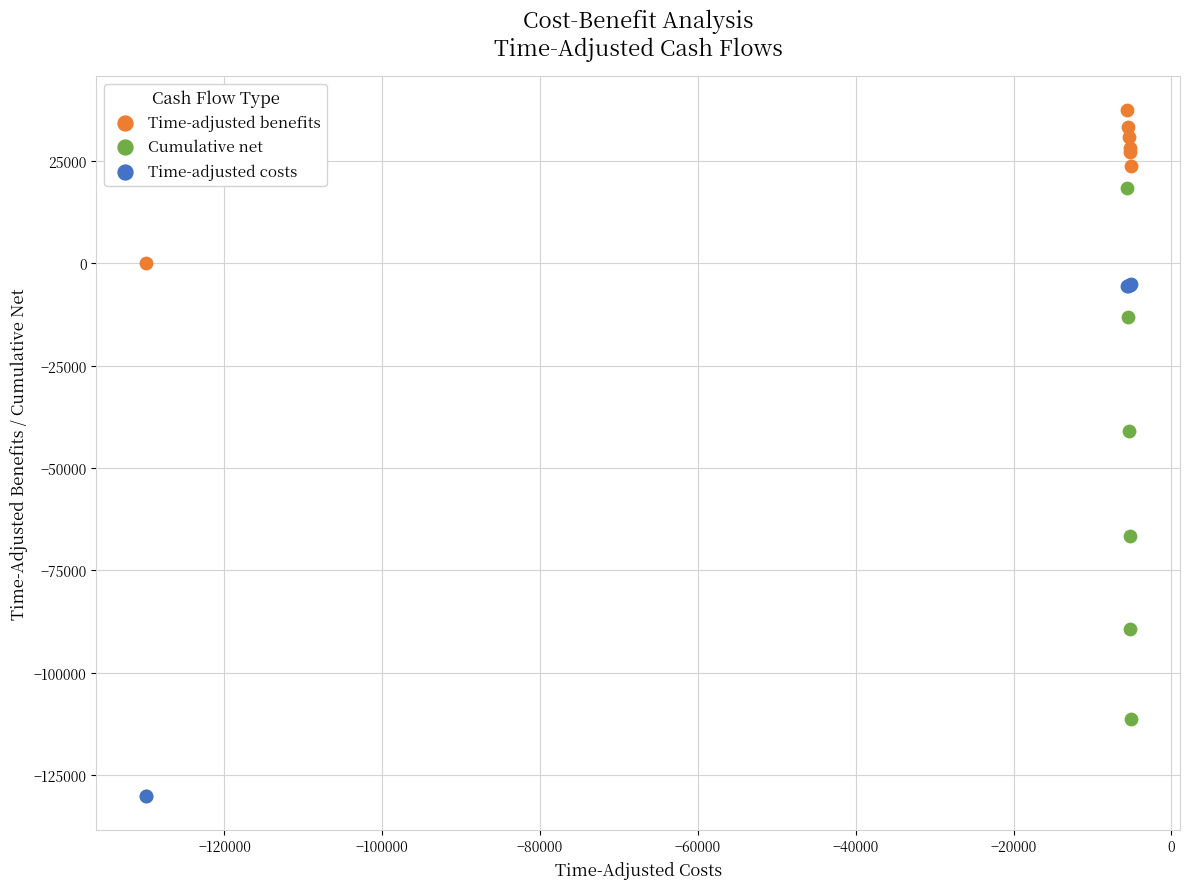

Across all series, what Y value is closest to -46337?

-40994.7